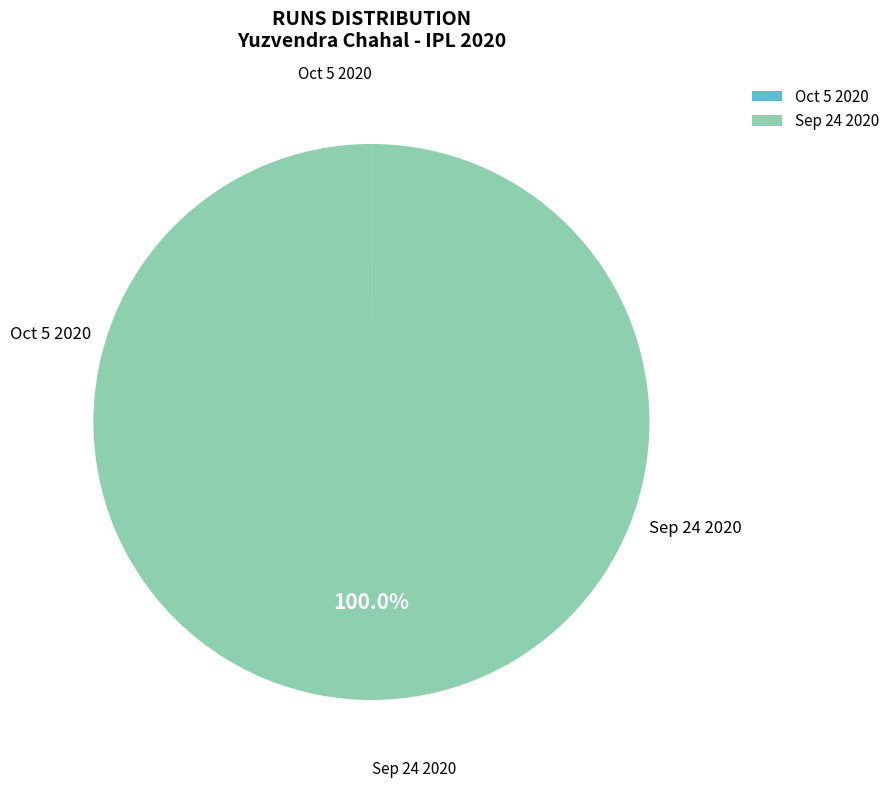

What is the largest slice in the pie chart?

Sep 24 2020